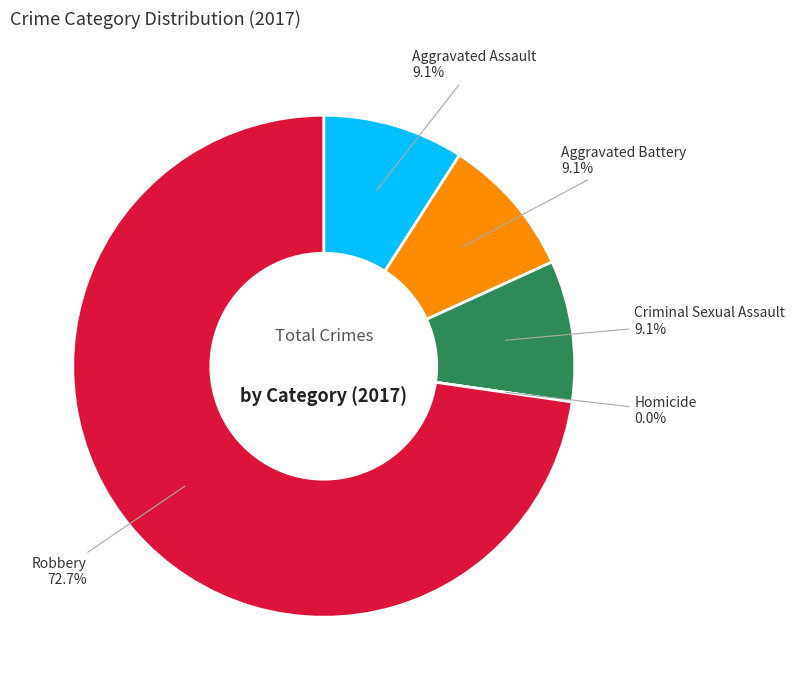

True or false: Robbery accounts for 80% of the total.

False